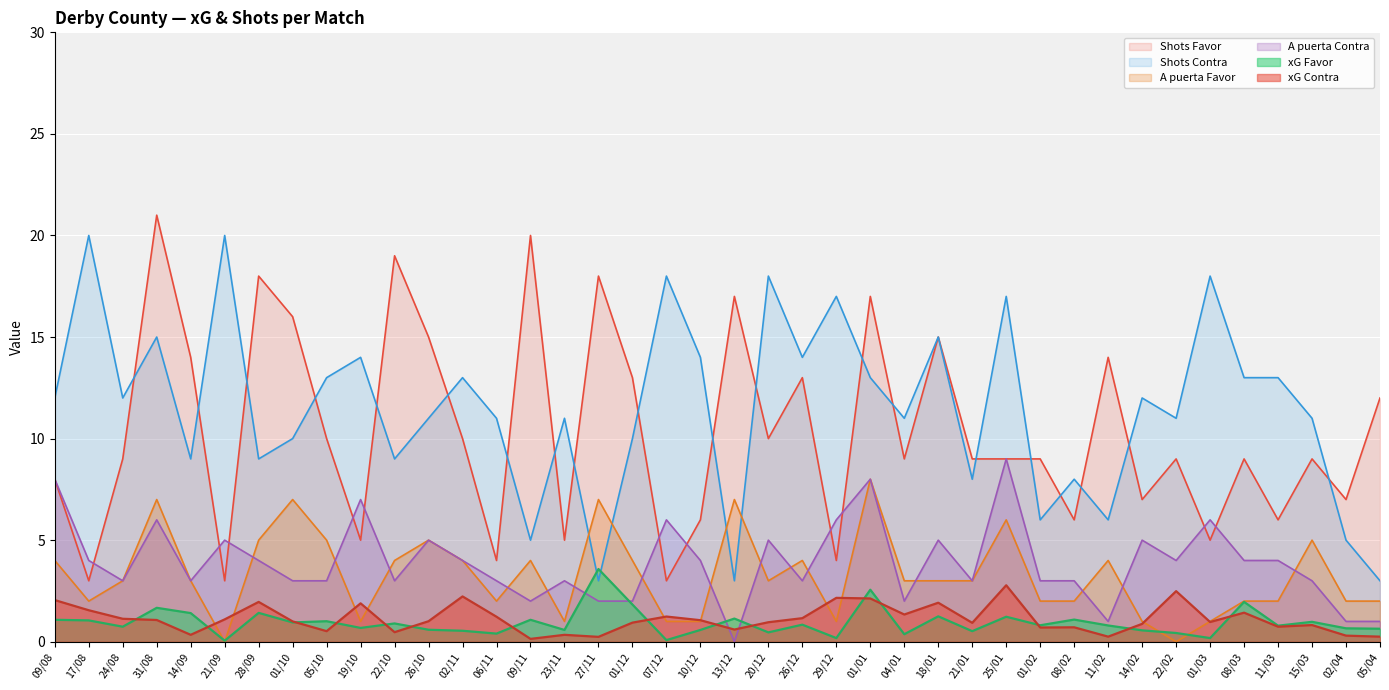

How many distinct data groups are displayed?

6